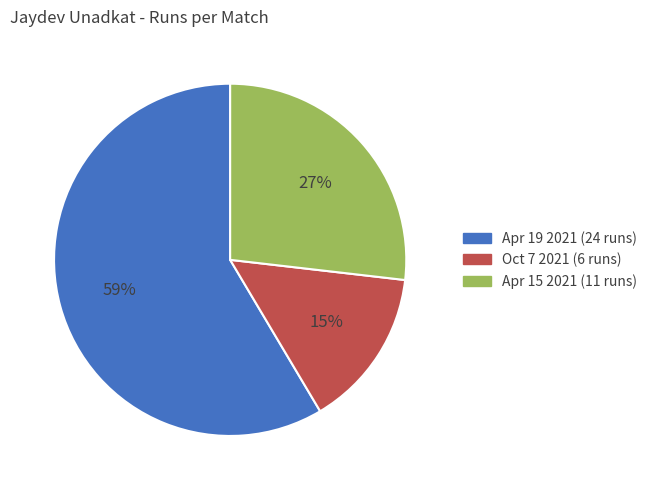

Which slice represents more than half of the pie?

Apr 19 2021 (24 runs)